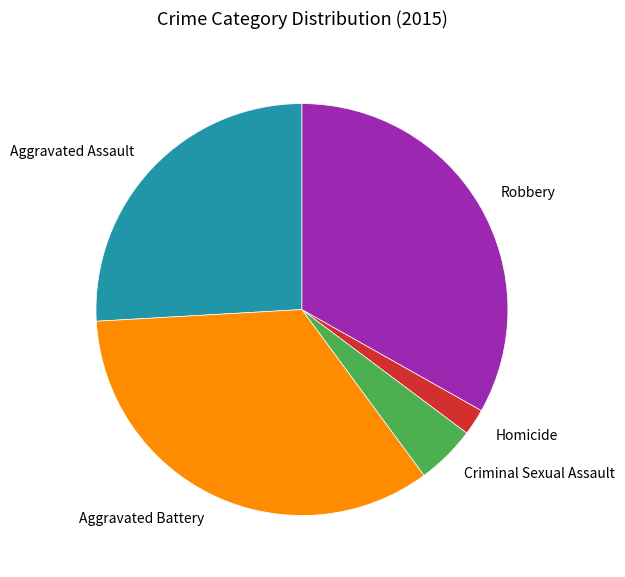

True or false: Aggravated Assault accounts for 26% of the total.

True